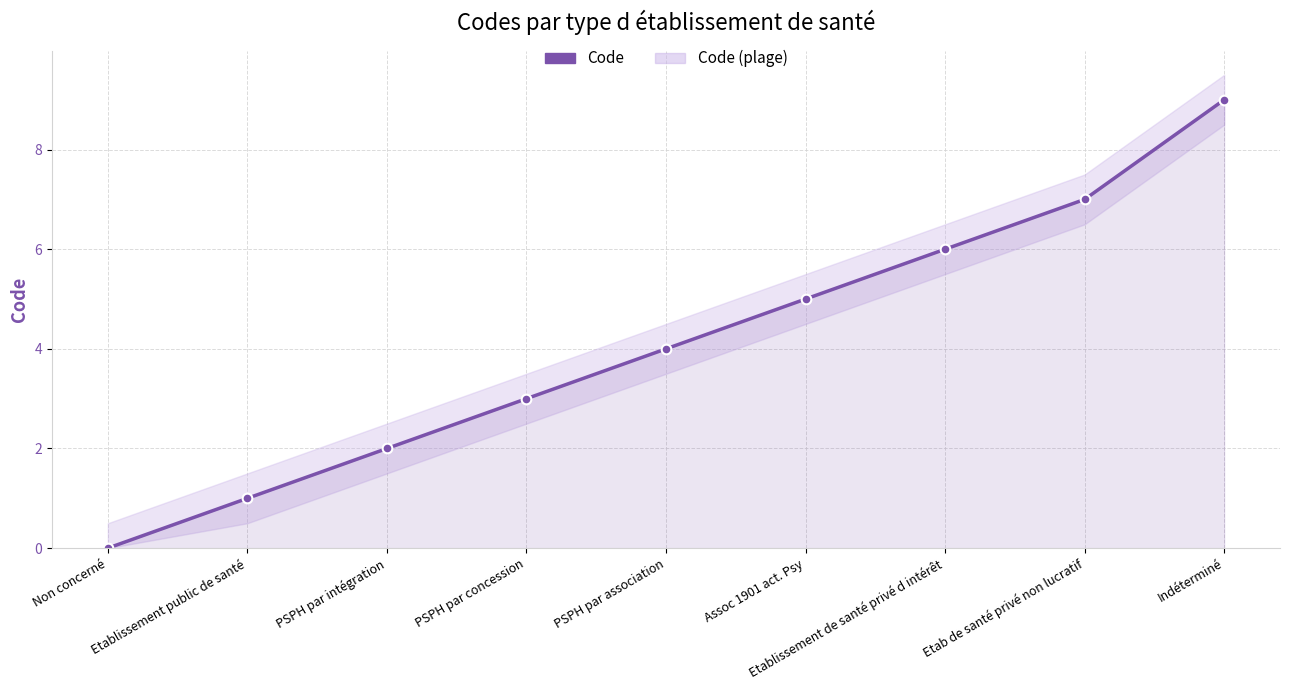

Reading left to right, extract all data points from this chart.

Non concerné=0	Etablissement public de santé=1	PSPH par intégration=2	PSPH par concession=3	PSPH par association=4	Assoc 1901 act. Psy=5	Etablissement de santé privé d intérêt=6	Etab de santé privé non lucratif=7	Indéterminé=9